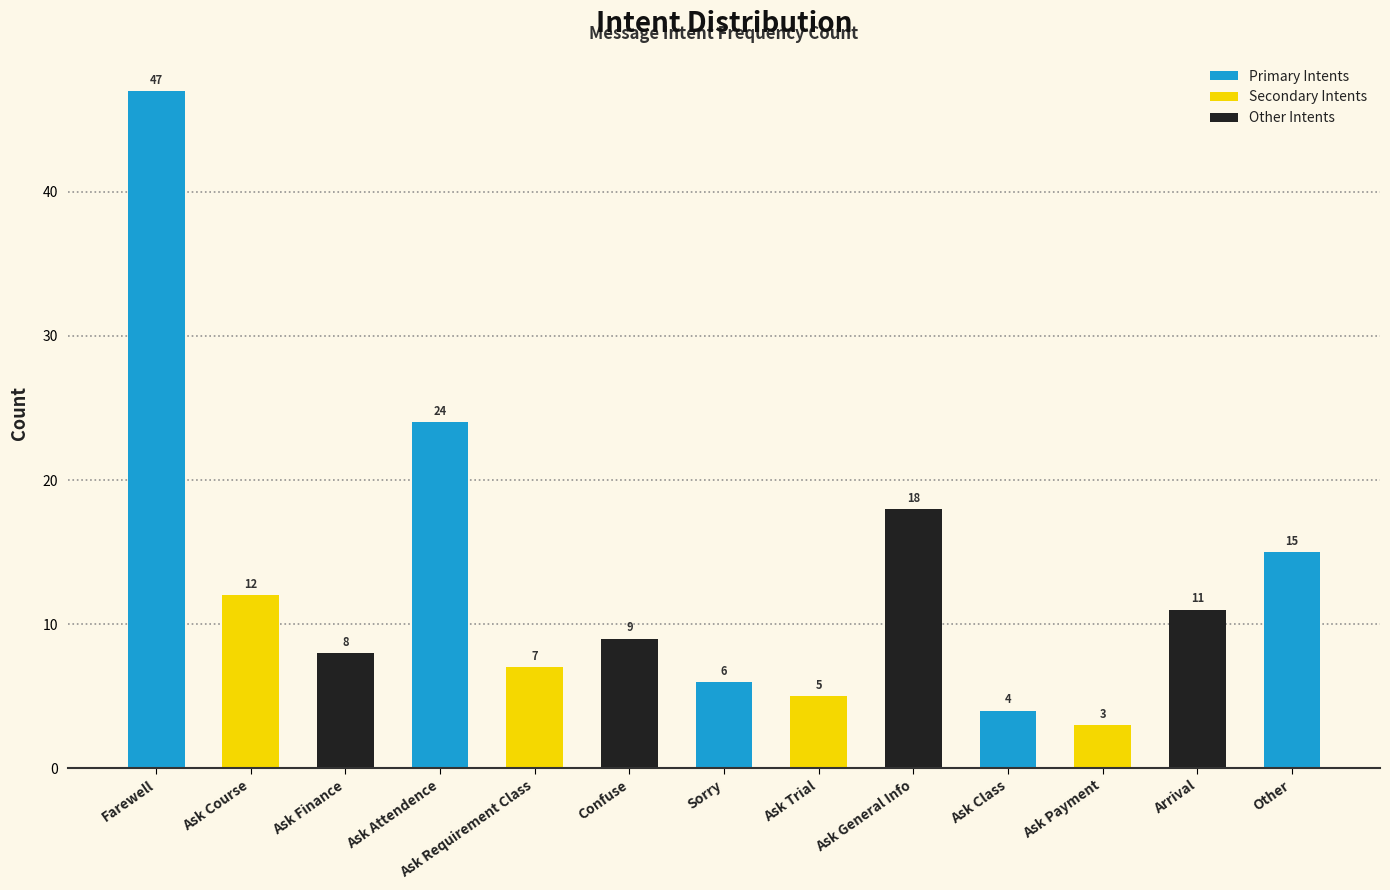

How many bars are there in total?

13